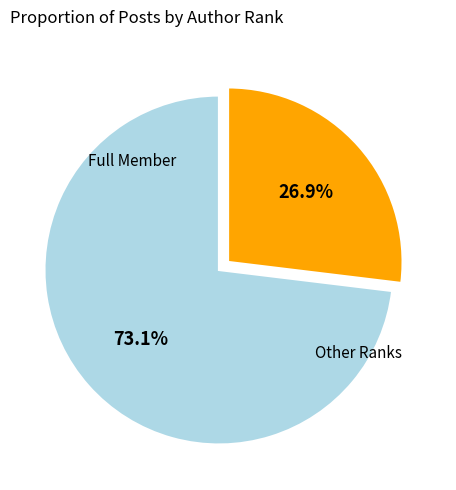

Is there a majority slice in this chart?

Yes